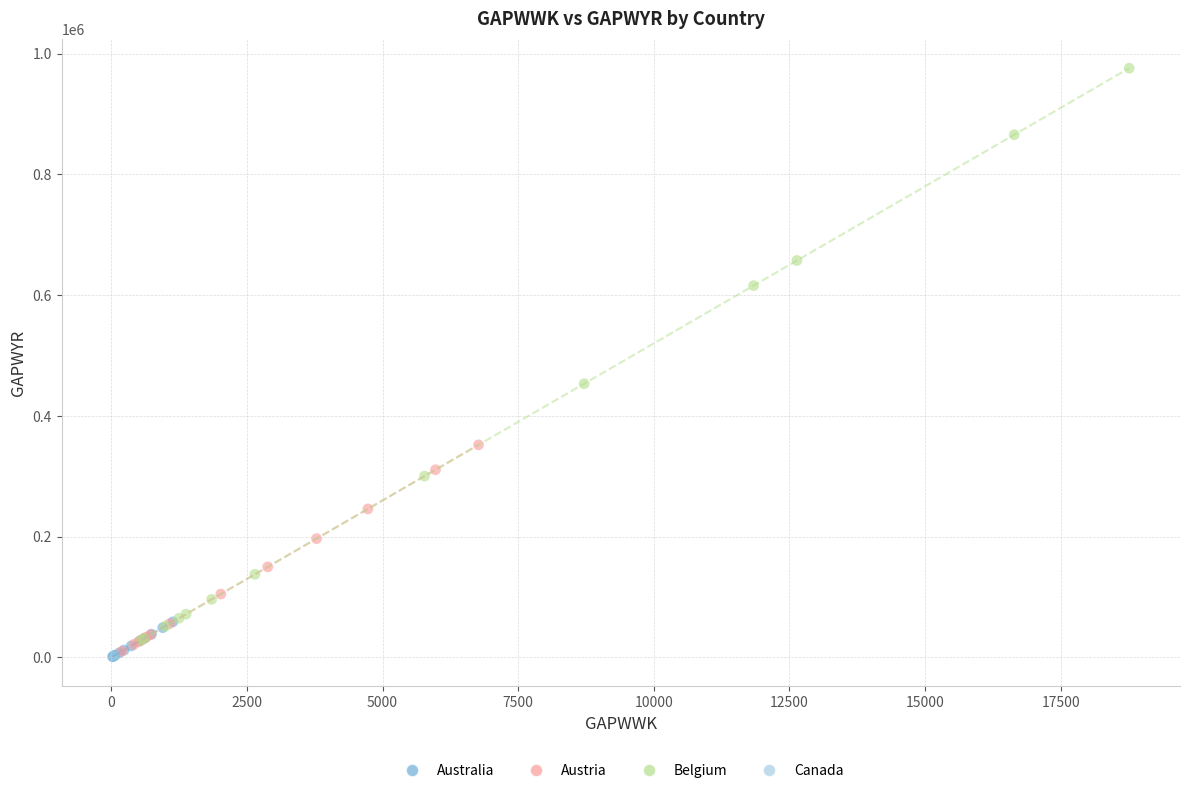

What are all the series names shown in the legend?

Australia, Austria, Belgium, Canada